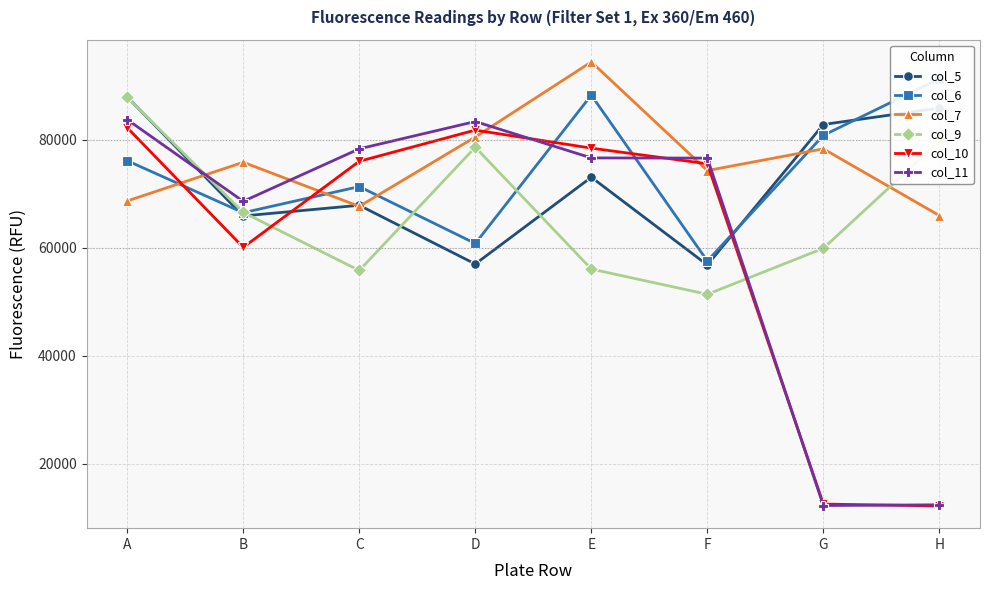

What is the spread (max minus min) of values at A?

19250